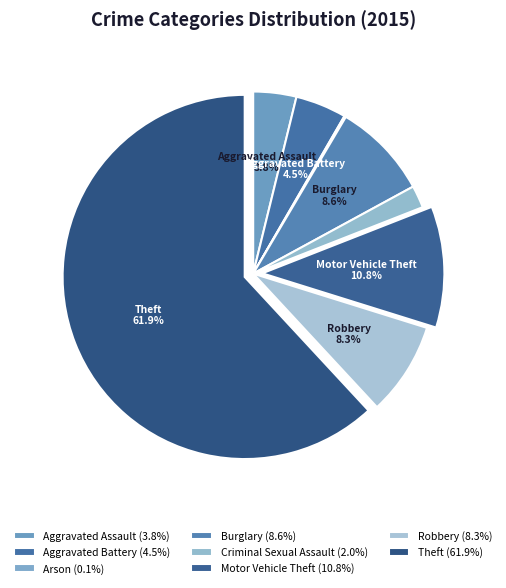

What percentage do Robbery and Theft together represent?

70.2%